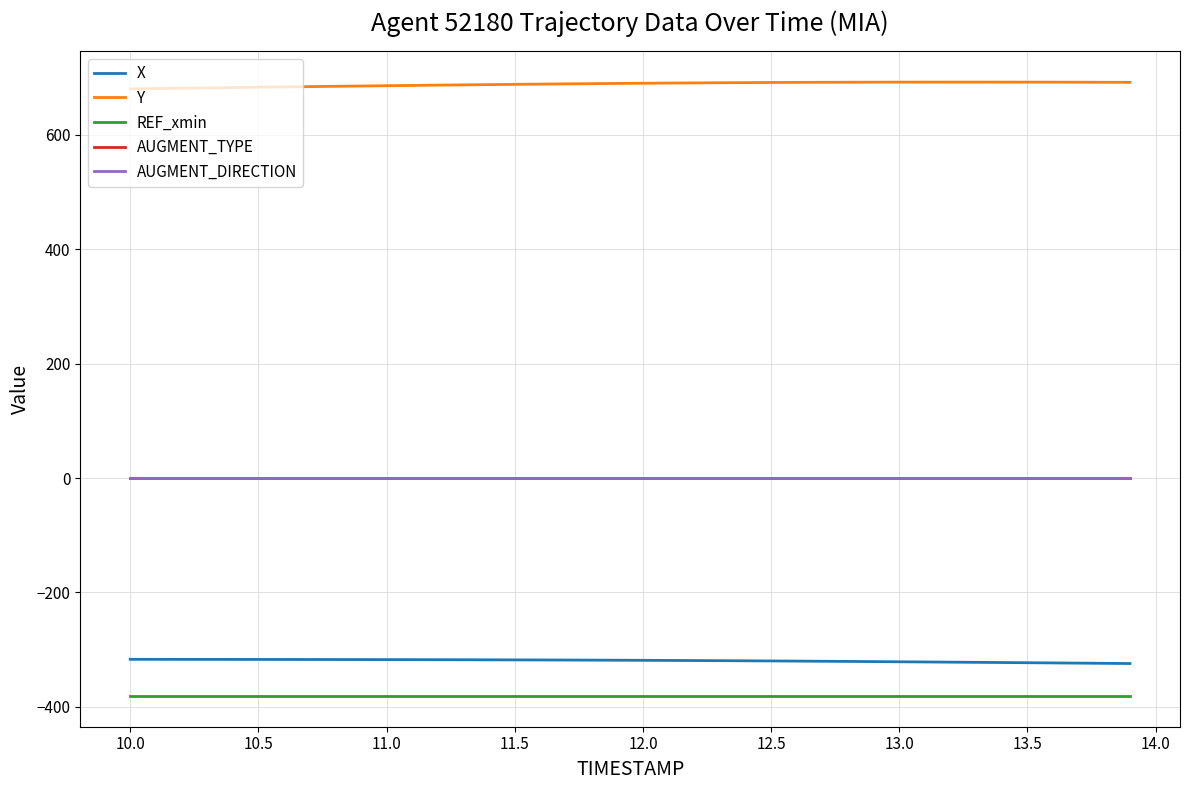

Which series has the largest total across all categories?

Y